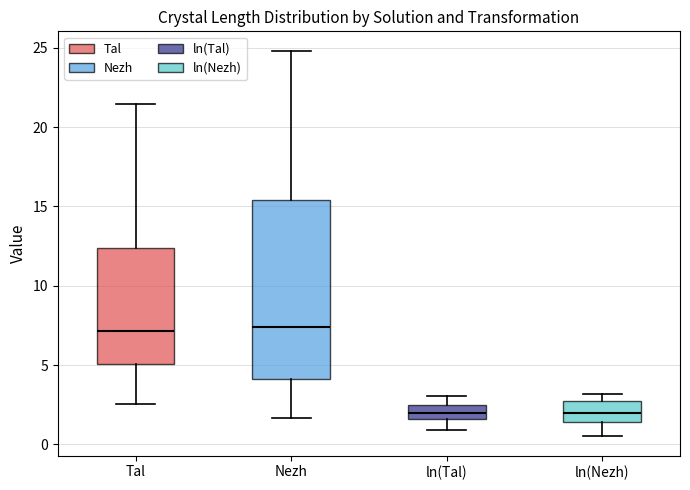

Reading left to right, transcribe this box plot: for each box, give where its median line is, the range the box spans, and where its two whiskers end, as read against the y-axis. The values are not printed on the chart, so give them approximately, as read against the axis.

Tal: median 7.0, box 5.0 to 12.5, whiskers 2.5 to 21.5
Nezh: median 7.5, box 4.0 to 15.5, whiskers 1.5 to 25.0
ln(Tal): median 2.0, box 1.5 to 2.5, whiskers 1.0 to 3.0
ln(Nezh): median 2.0, box 1.5 to 2.5, whiskers 0.5 to 3.0